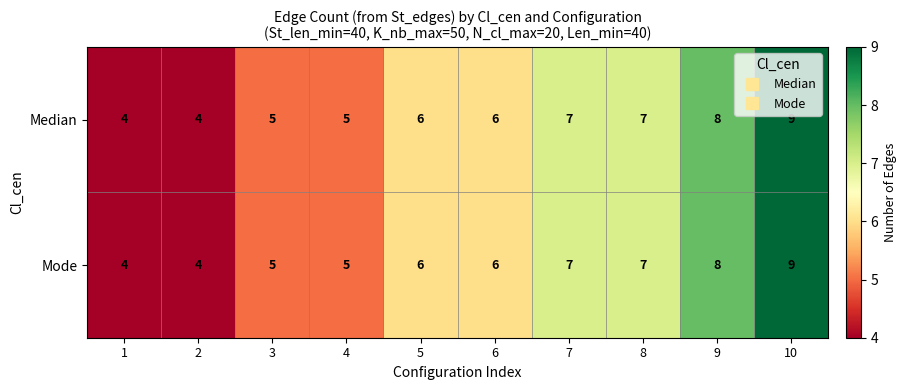

Reading right to left, list all the values displayed in this chart.

Median: 9	8	7	7	6	6	5	5	4	4
Mode: 9	8	7	7	6	6	5	5	4	4